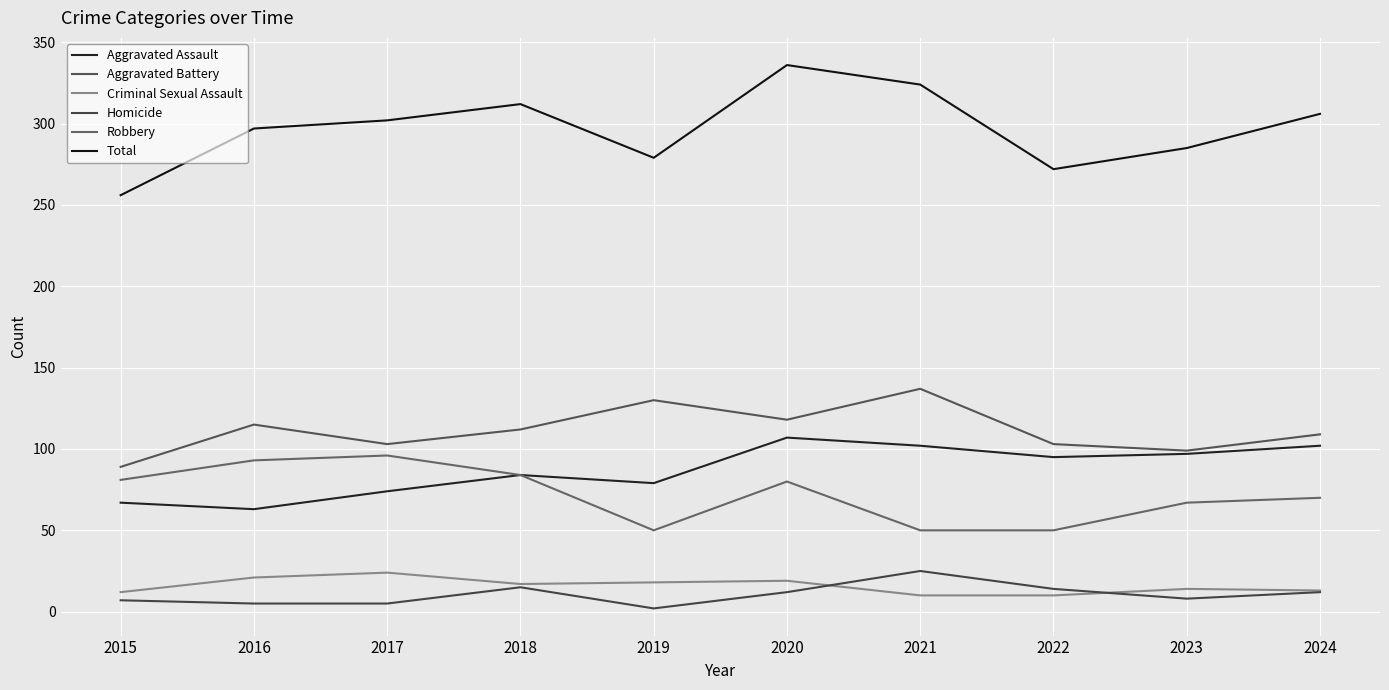

Reading left to right, transcribe all the data shown in this chart.

Aggravated Assault: 67	63	74	84	79	107	102	95	97	102
Aggravated Battery: 89	115	103	112	130	118	137	103	99	109
Criminal Sexual Assault: 12	21	24	17	18	19	10	10	14	13
Homicide: 7	5	5	15	2	12	25	14	8	12
Robbery: 81	93	96	84	50	80	50	50	67	70
Total: 256	297	302	312	279	336	324	272	285	306